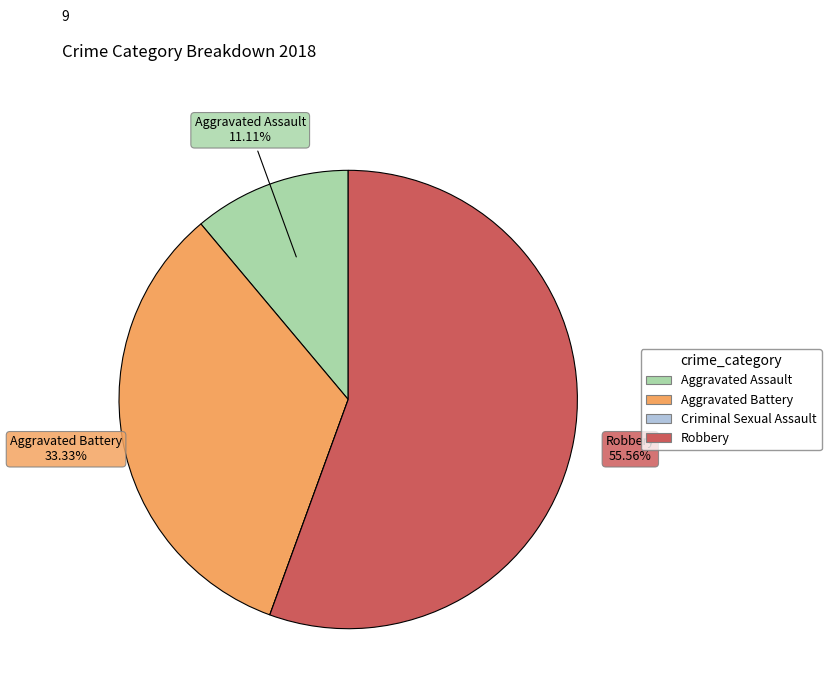

Does Aggravated Assault represent more than half of the total?

No